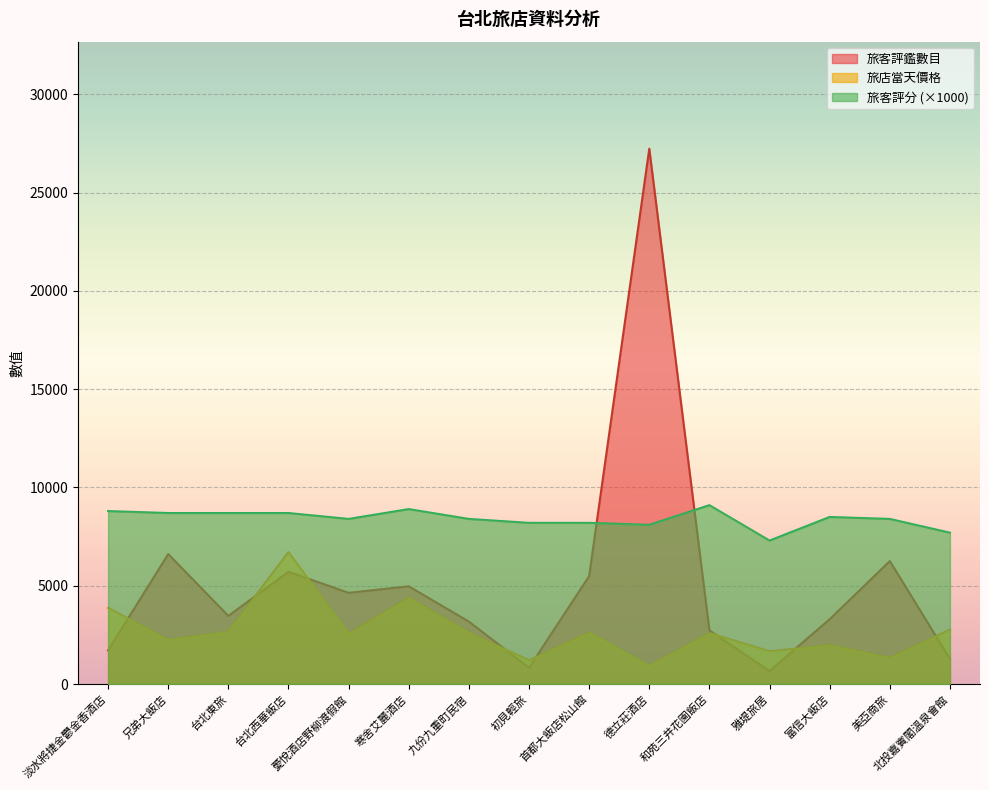

Which category has the lowest value in the 旅店當天價格 series?

德立莊酒店